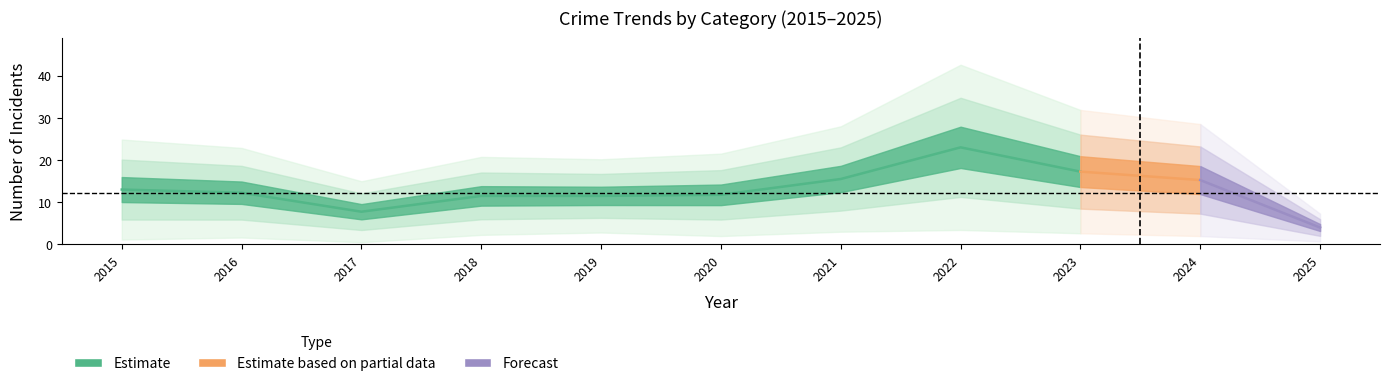

At which label does Aggravated Battery reach its minimum?

2025